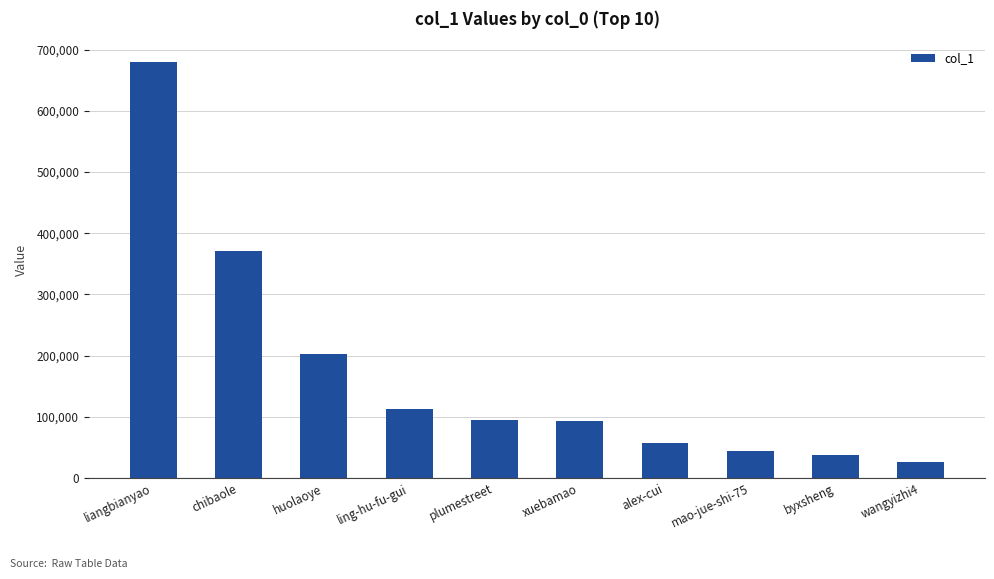

Which has a higher value, mao-jue-shi-75 or wangyizhi4?

mao-jue-shi-75